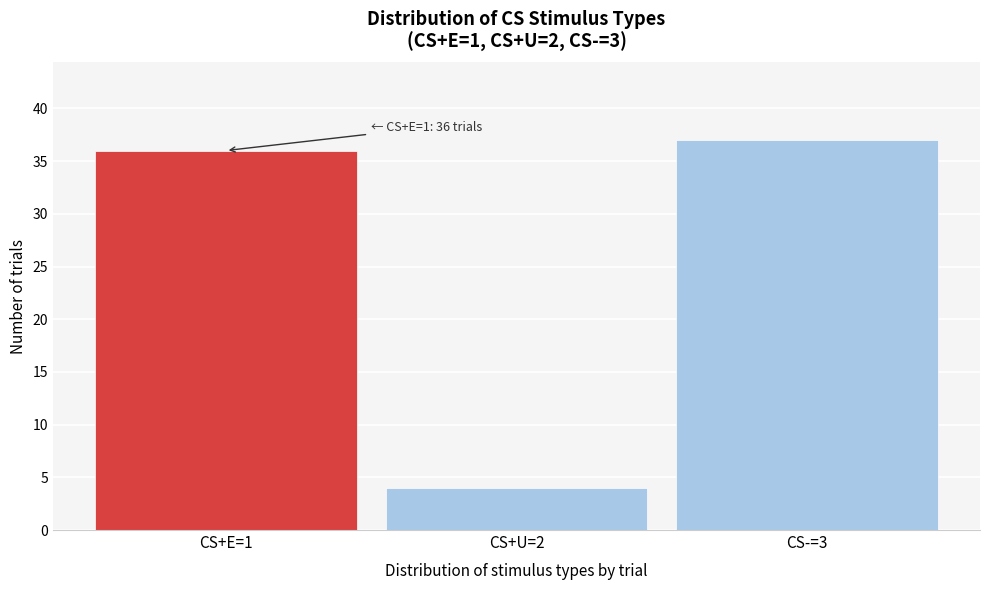

Reading left to right, list all the values displayed in this chart.

CS+E=1=36	CS+U=2=4	CS-=3=37